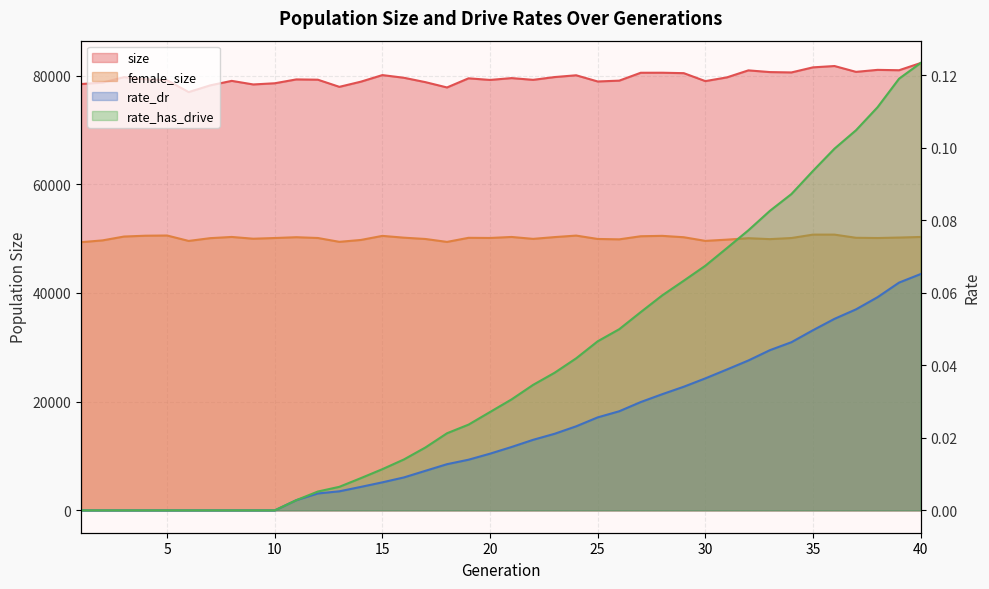

True or false: size and rate_has_drive cross at least once.

False